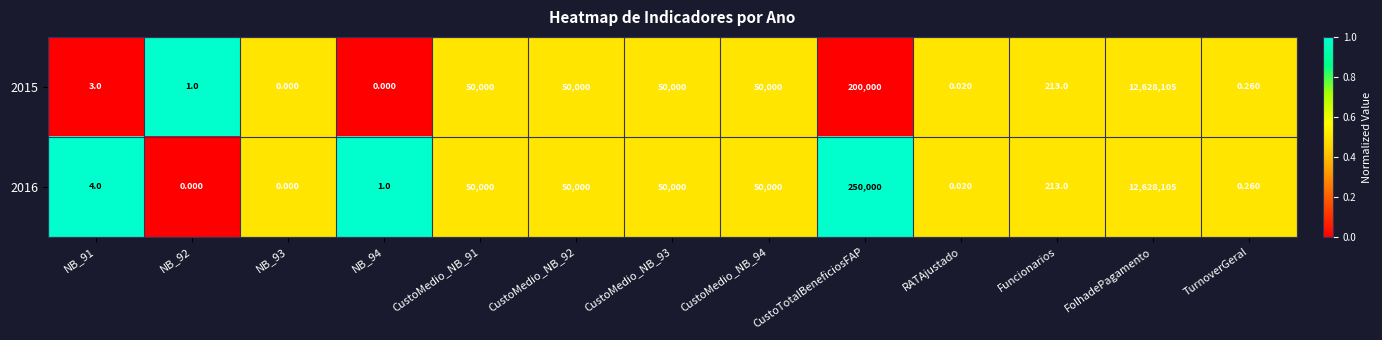

At which category is the sum across all series the highest?

FolhadePagamento